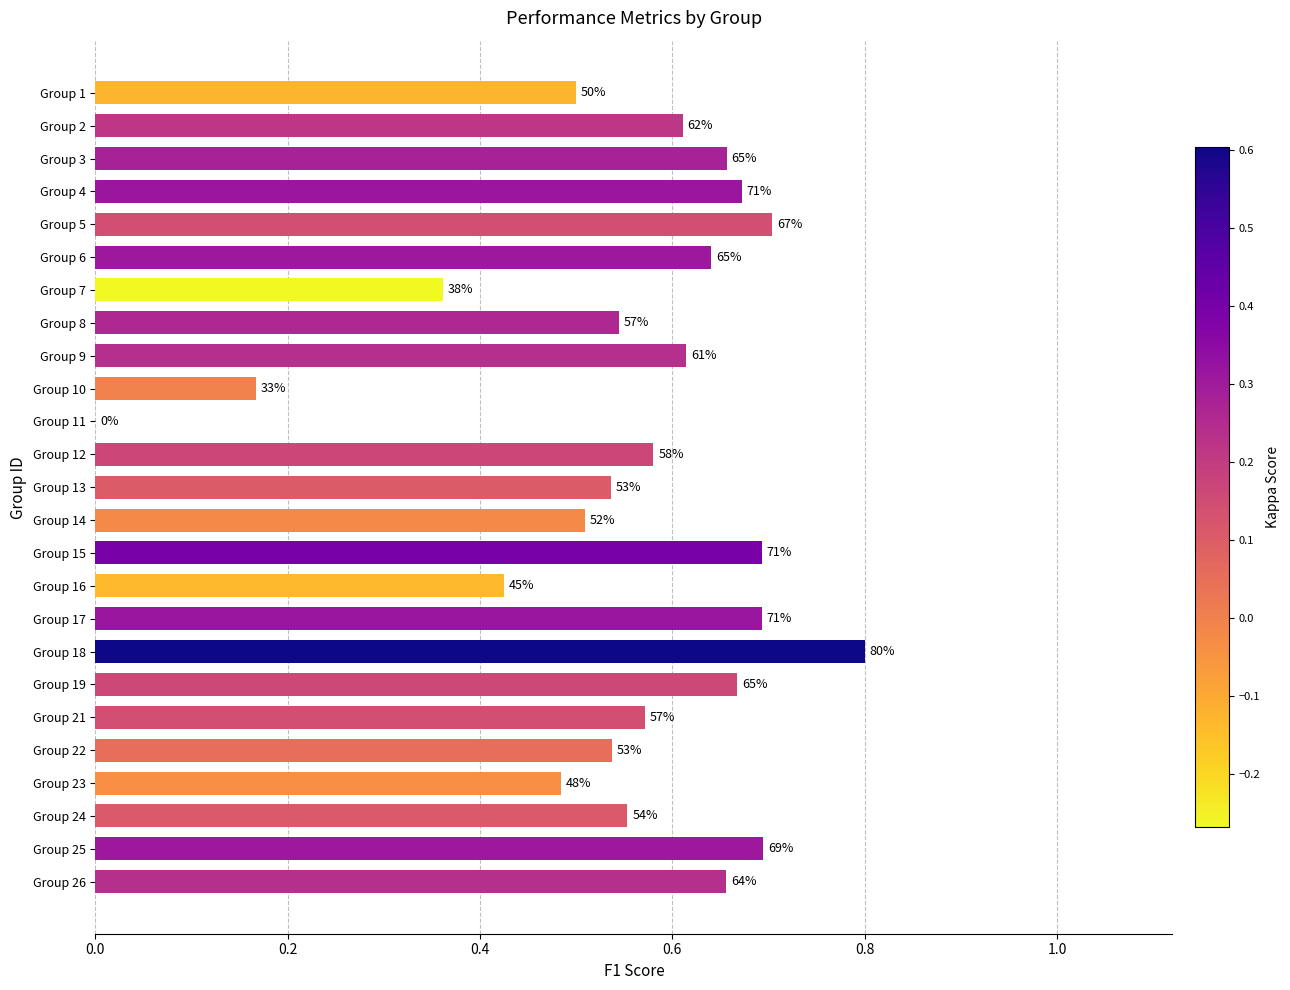

Are the bars horizontal?

Yes